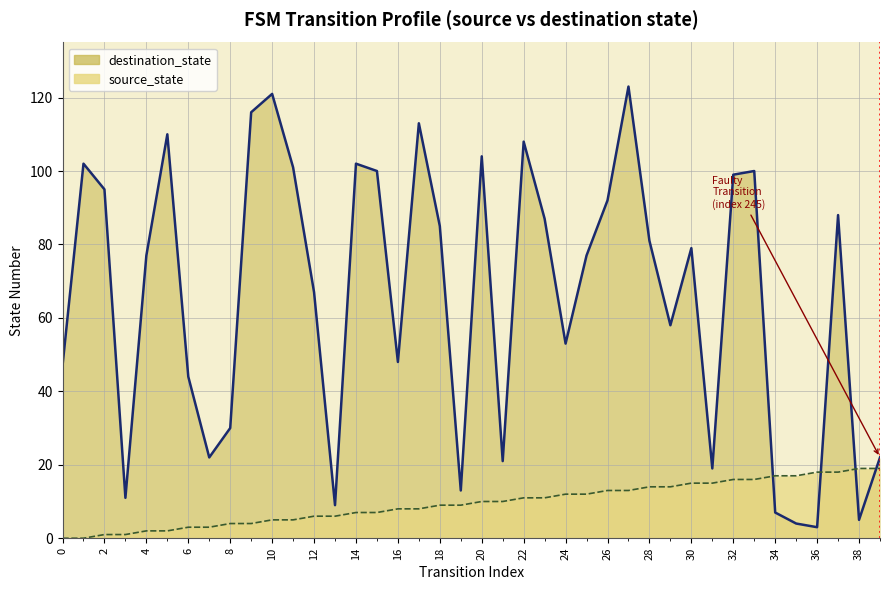

How many intersections are there between source_state and destination_state?

4